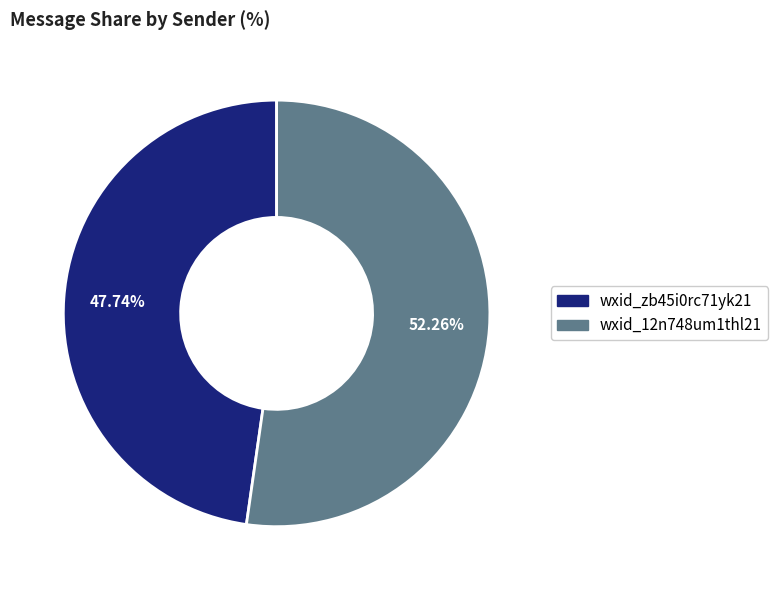

How many segments does this pie chart have?

2